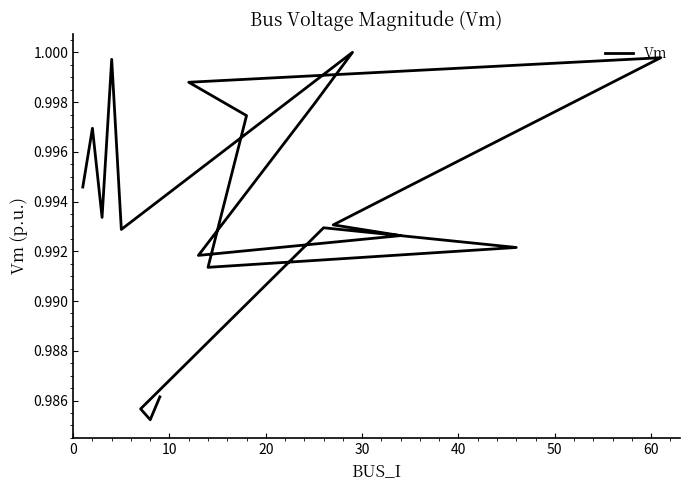

What value does the data have at 14?

1.0